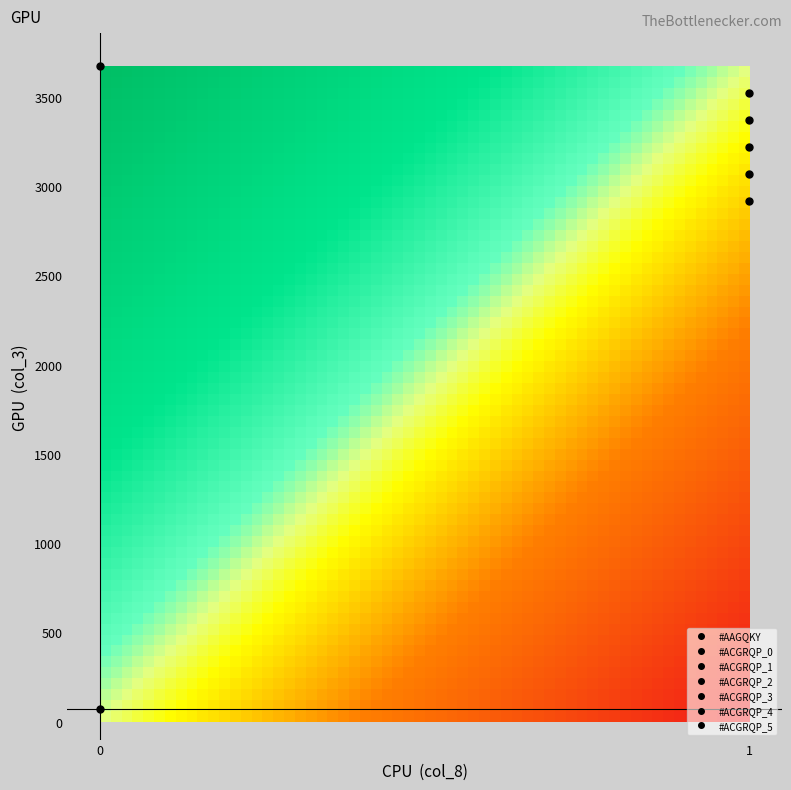

What is the greatest value displayed?

3672.8